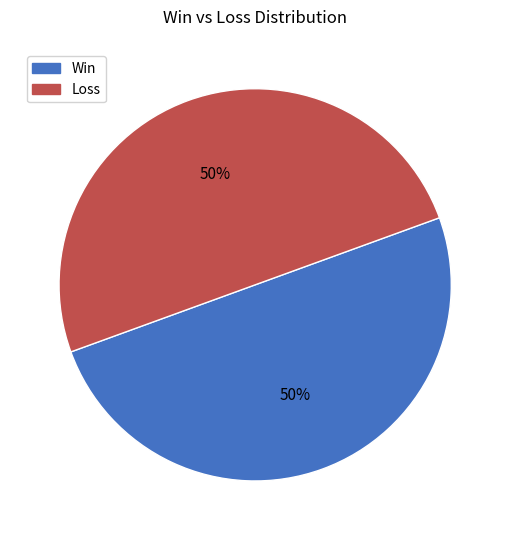

To the nearest percent, what is the average slice percentage?

50%